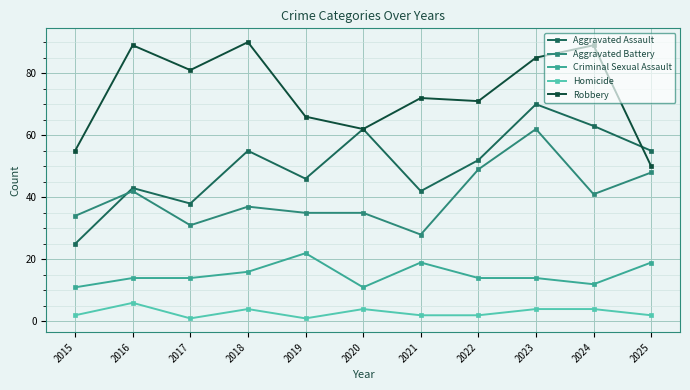

At how many categories does at least one series exceed 18?

11